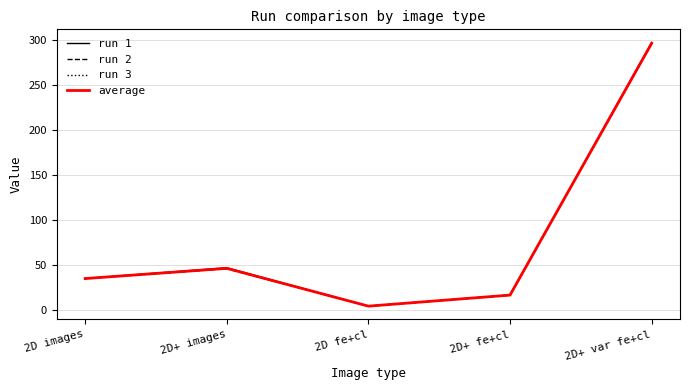

Which series has the widest spread of values?

run 1